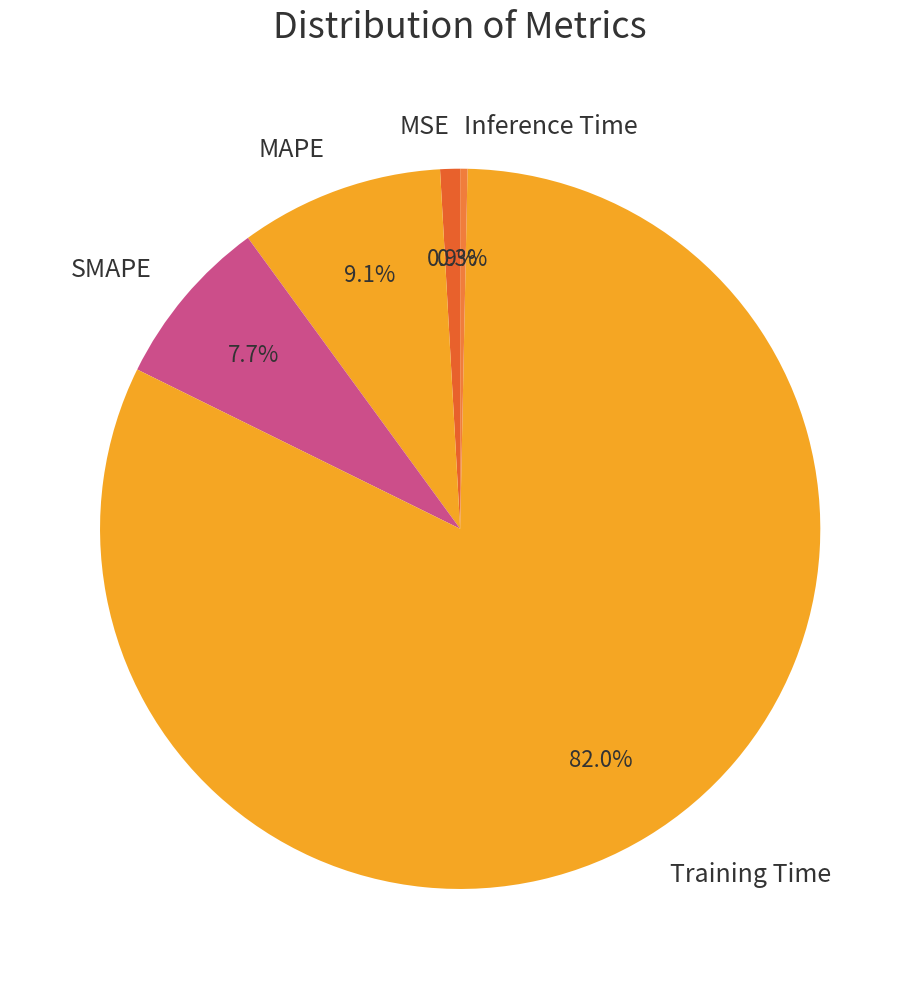

Which slice is the largest?

Training Time